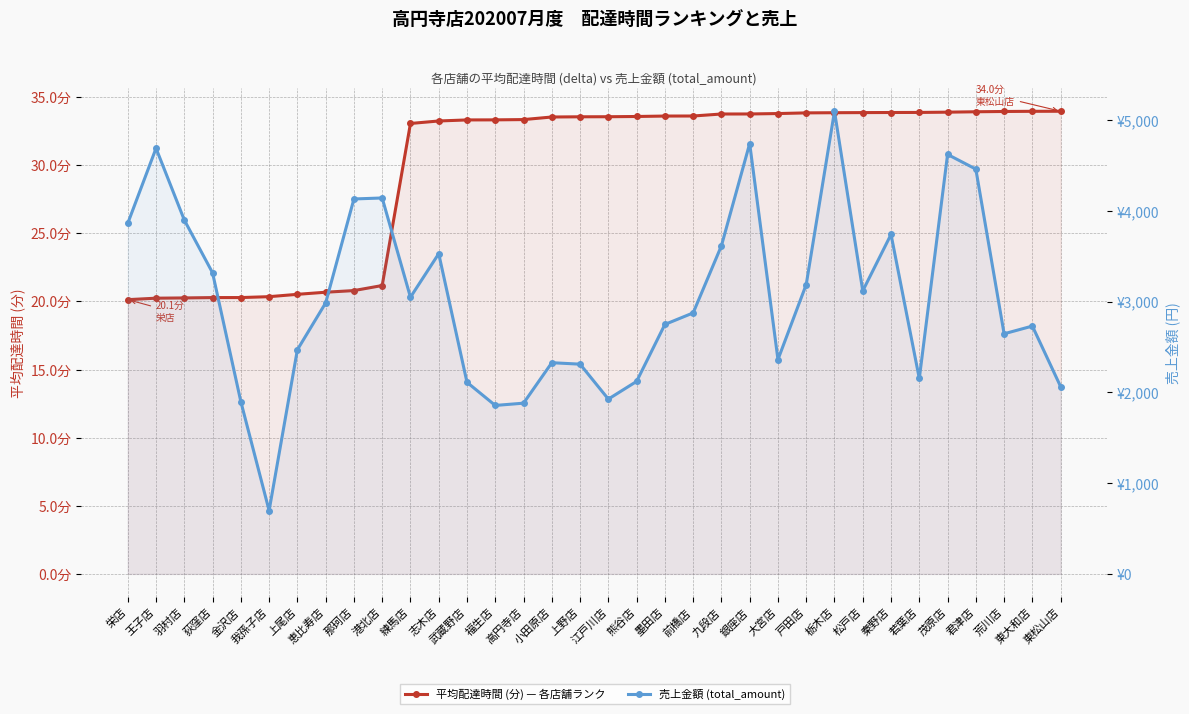

Rank the series by their average value, from highest to lowest.

売上金額 (total_amount), 平均配達時間 (分) — 各店舗ランク